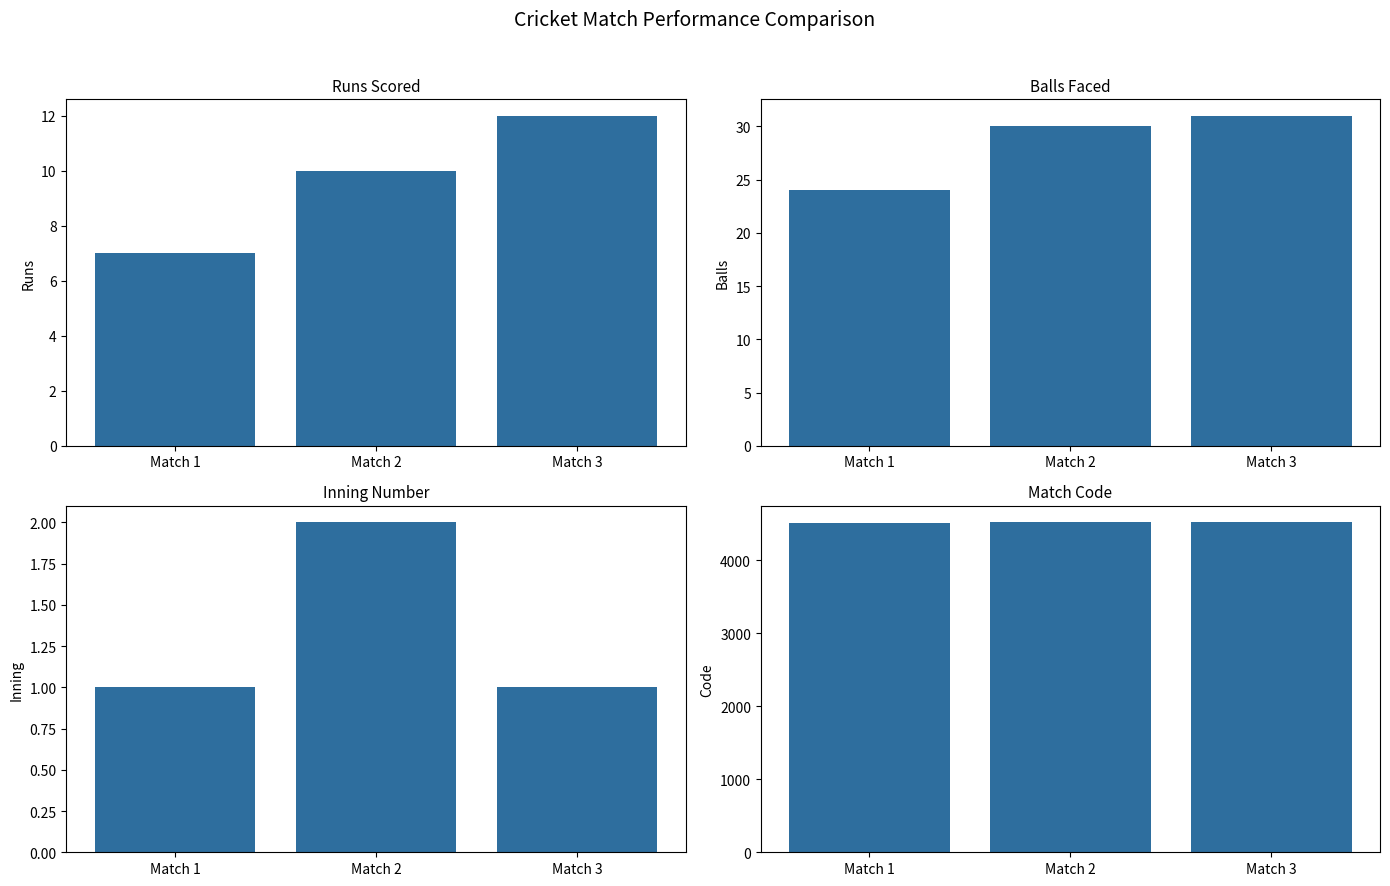

The value of INNING_NUMBER at Match 3 is 2. True or false?

False